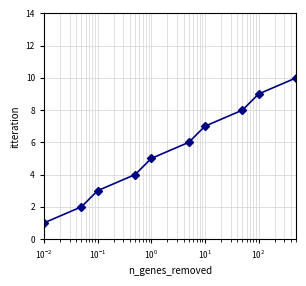

How many distinct data groups are displayed?

1